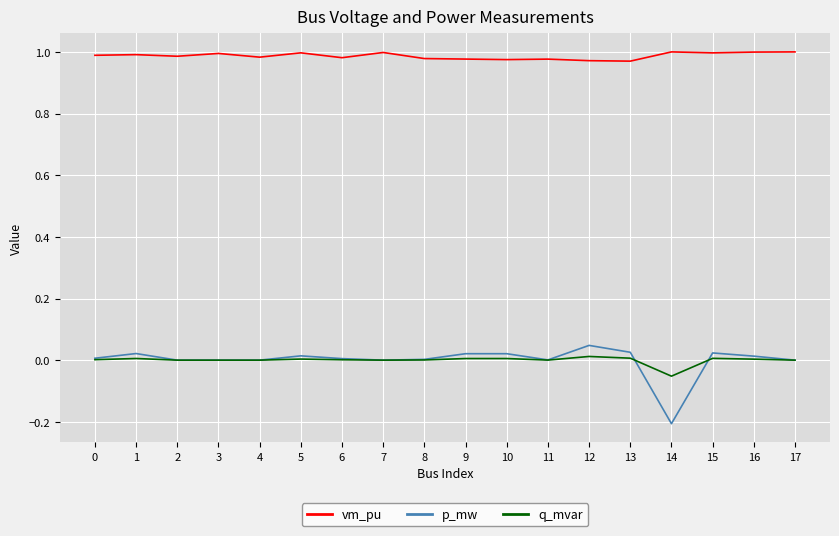

Which series has the largest range (max minus min)?

p_mw